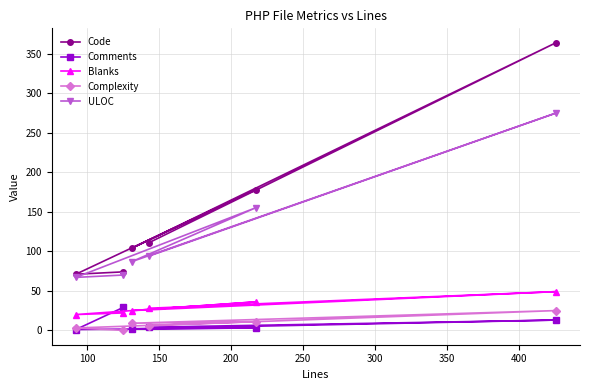

How many values in the Complexity series exceed 9?

2